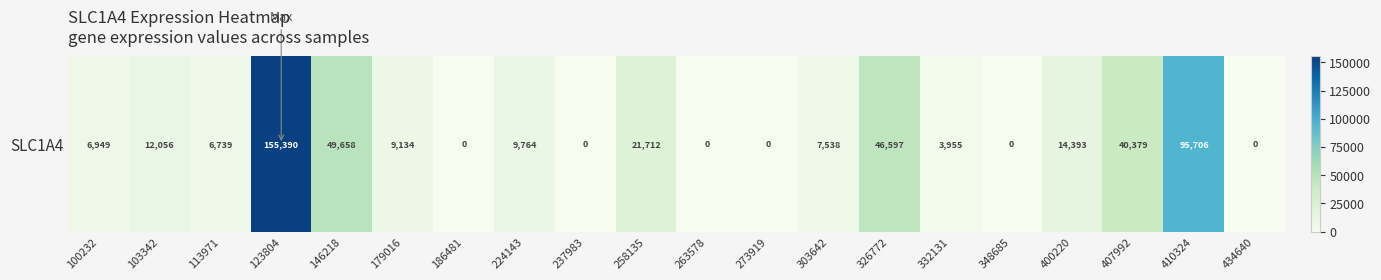

Where is the data nearest to the value 77695?

410324